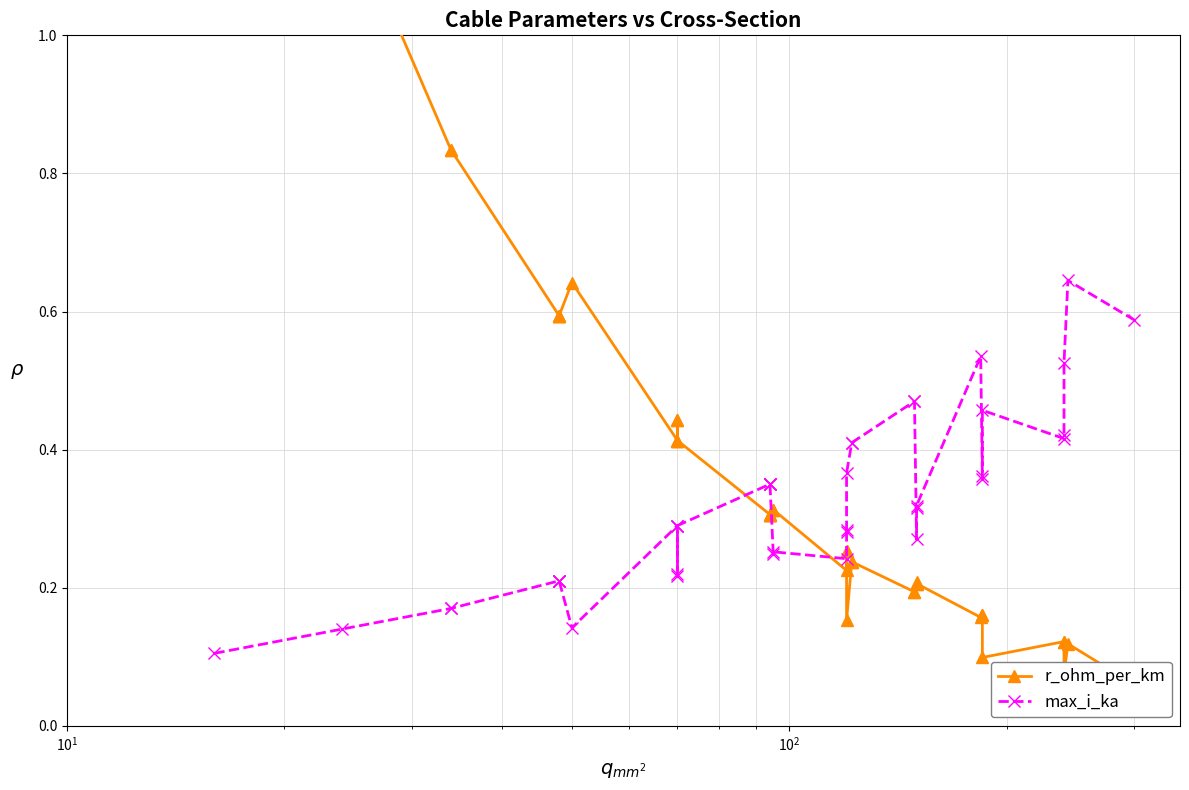

Is it true that r_ohm_per_km equals 0.2 at 33?

False